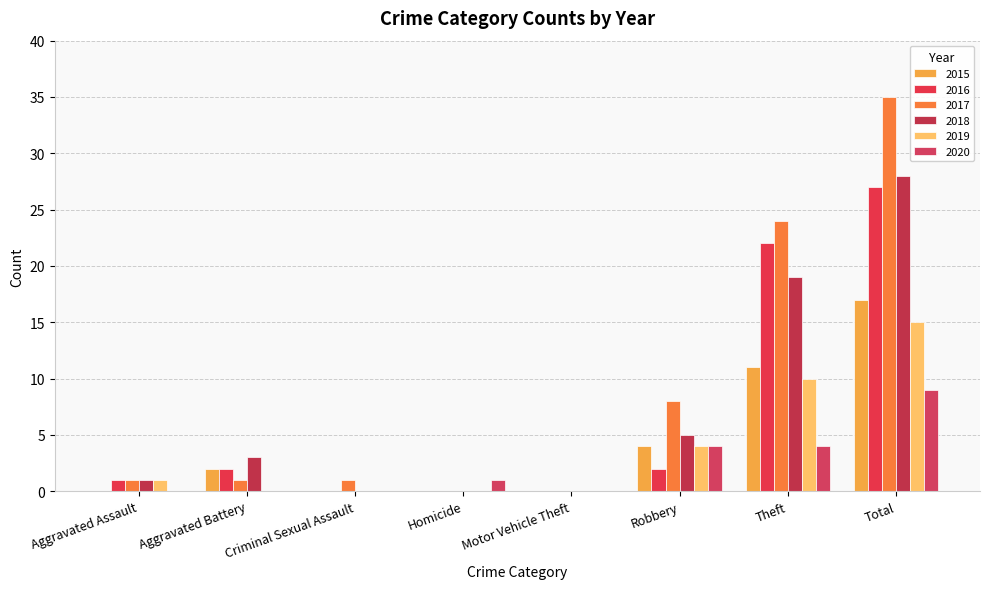

What is the average value of the 2017 series?

9